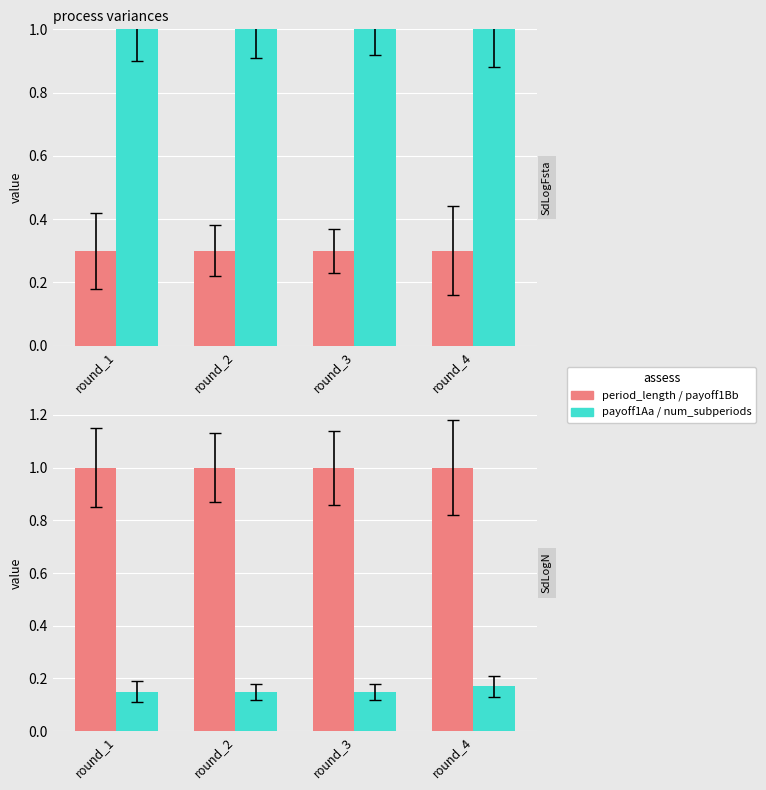

Reading right to left, transcribe all the data shown in this chart.

period_length: round_4=0.3	round_3=0.3	round_2=0.3	round_1=0.3
payoff1Aa: round_4=1.0	round_3=1.0	round_2=1.0	round_1=1.0
payoff1Bb: round_4=1.0	round_3=1.0	round_2=1.0	round_1=1.0
num_subperiods: round_4=0.2	round_3=0.1	round_2=0.1	round_1=0.1